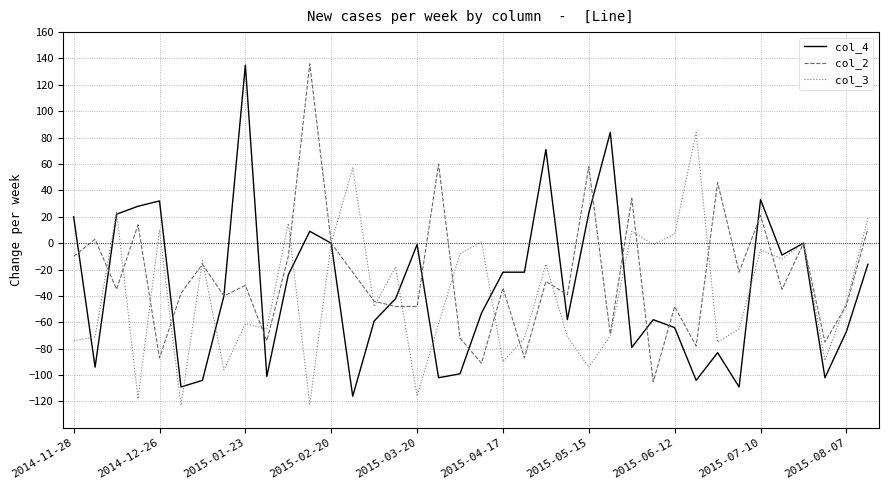

What is the smallest value displayed?

-123